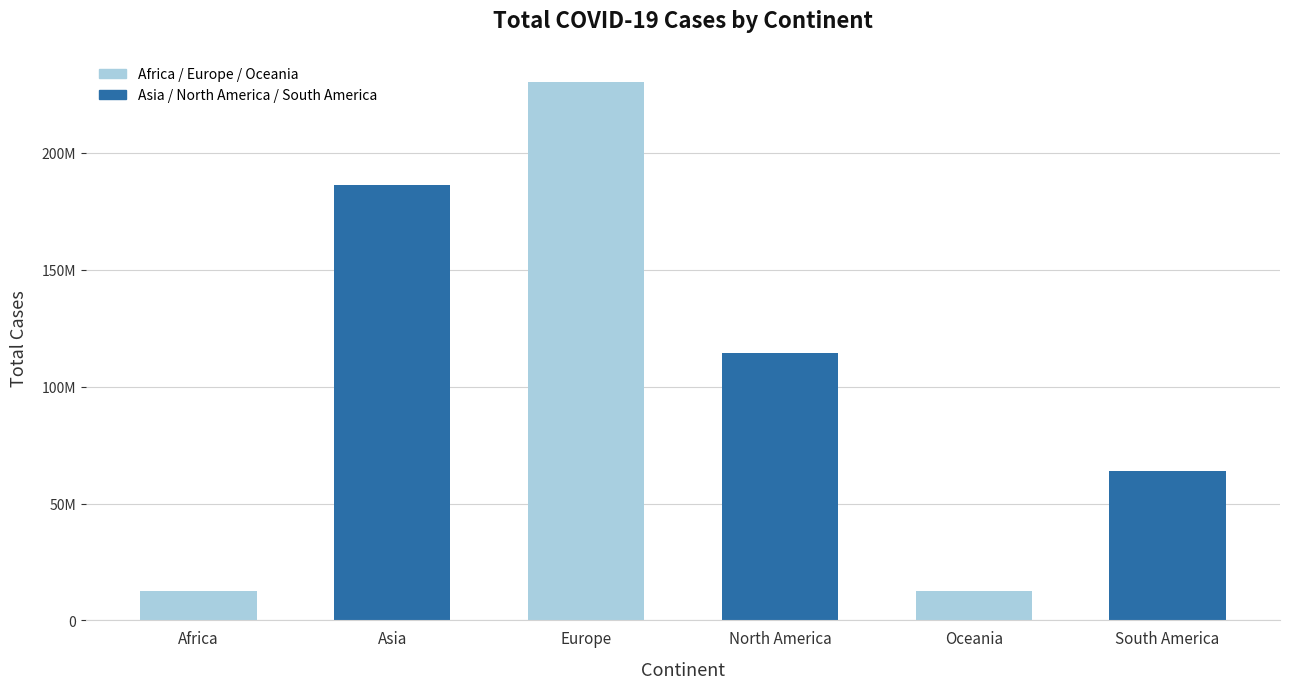

Are the bars horizontal?

No